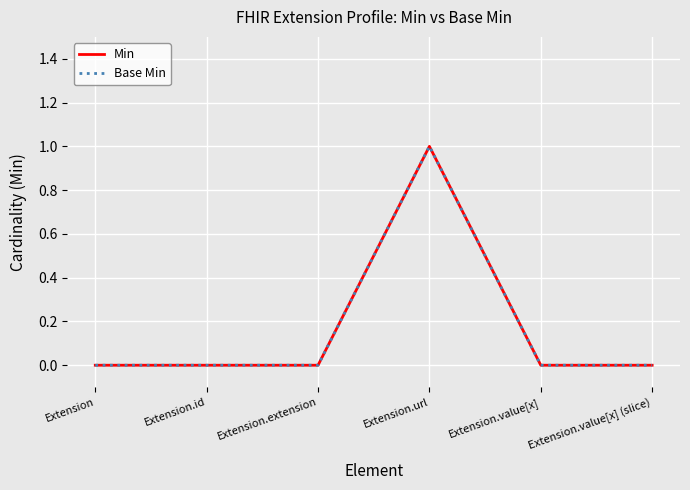

True or false: Base Min and Min cross at least once.

False